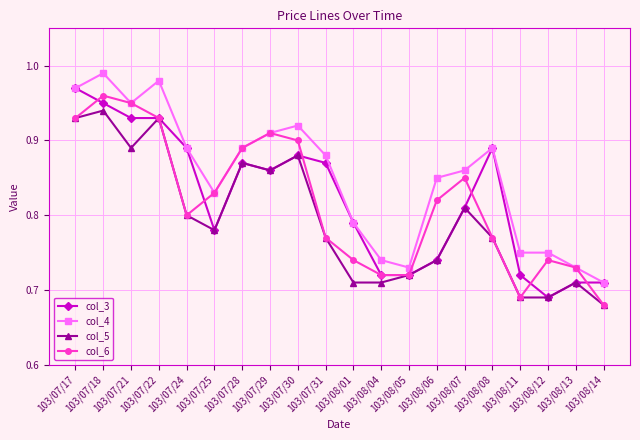

Between 103/07/18 and 103/08/05, which series saw the biggest shift?

col_4